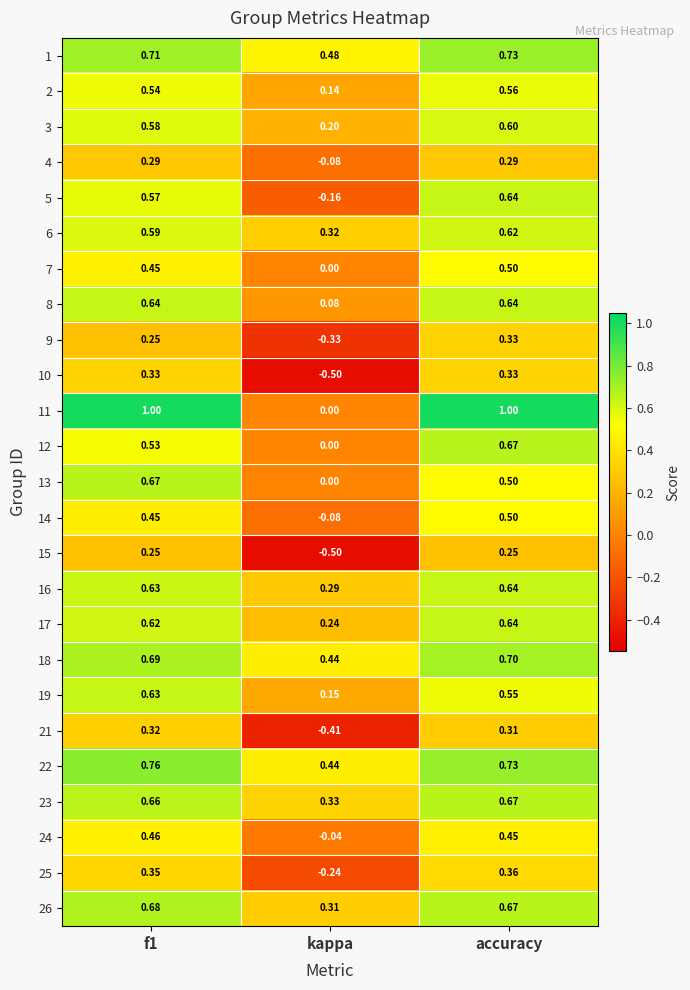

Which label corresponds to the smallest value in the chart?

kappa